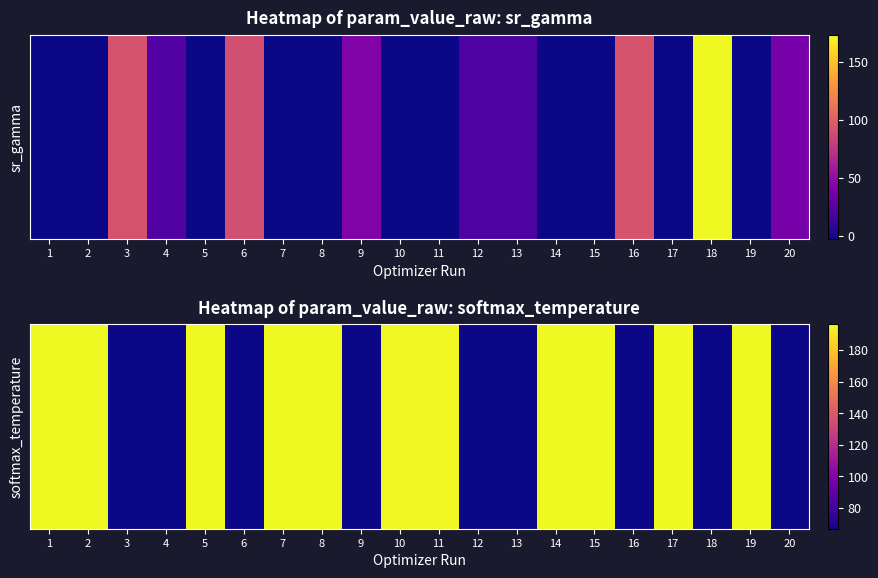

What is the sum of the values at 12 and 10?

262.6